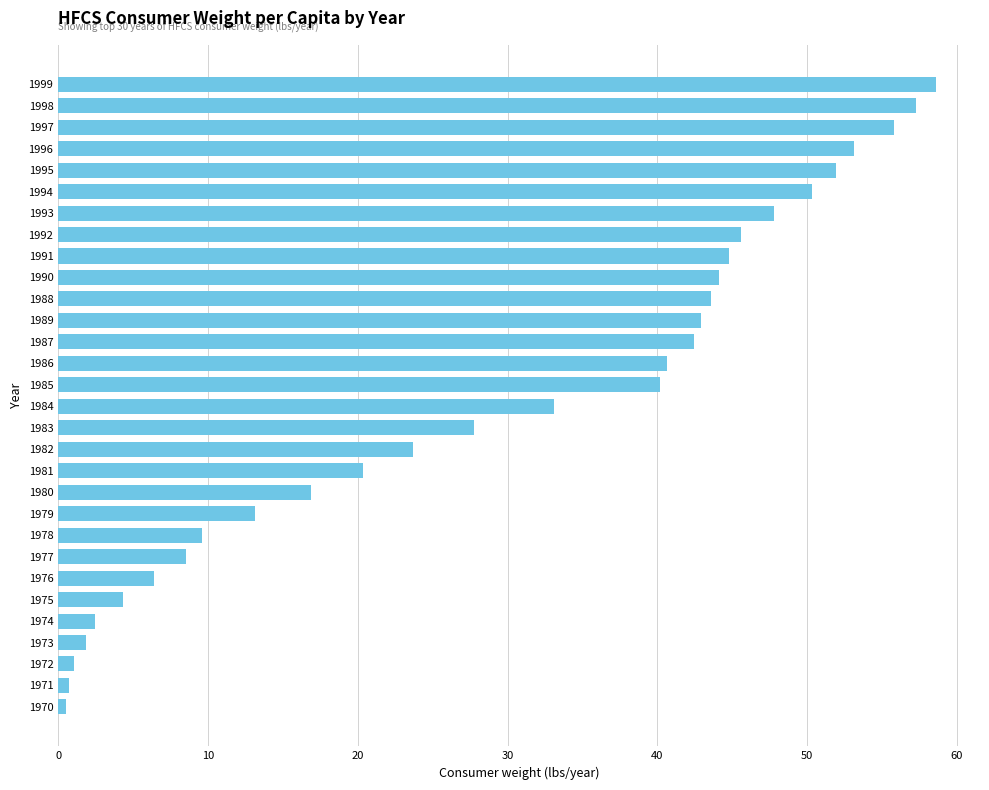

The value at 1984 is 33.1. True or false?

True